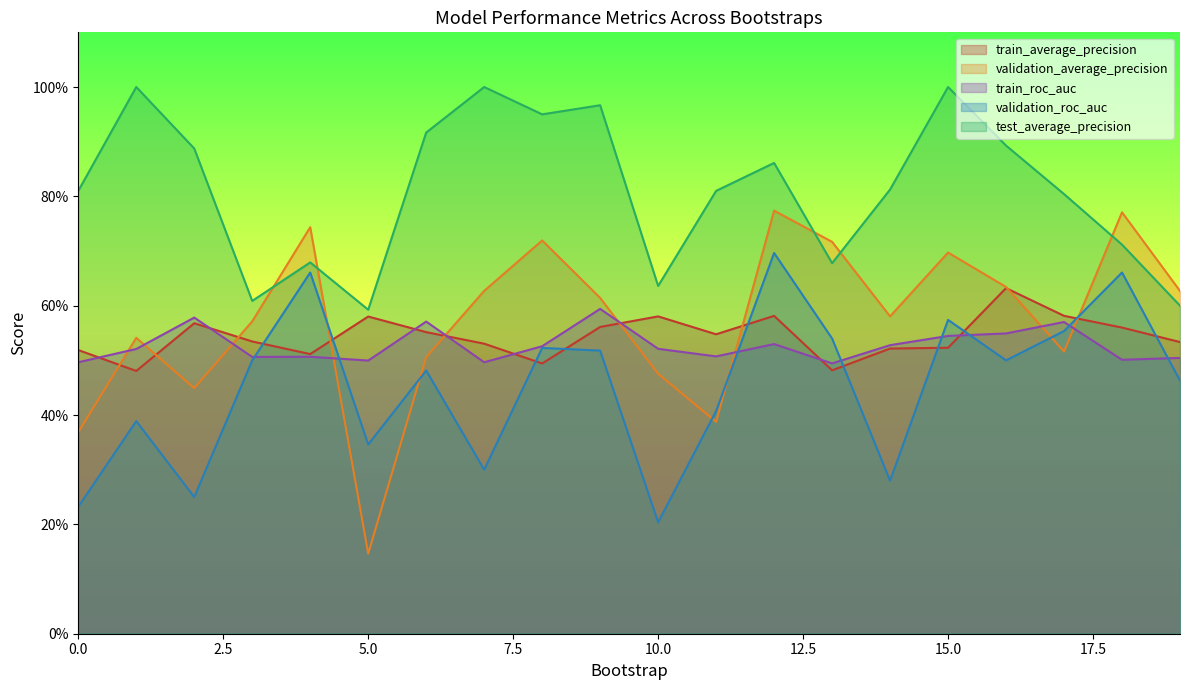

List the series in order of their peak value, lowest first.

train_roc_auc, train_average_precision, validation_roc_auc, validation_average_precision, test_average_precision